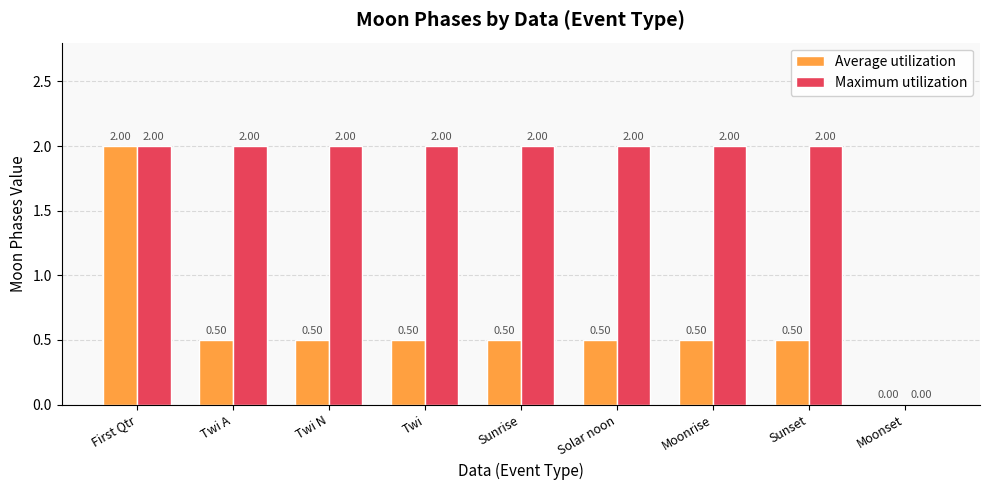

How many positive values does the Average utilization series have?

8